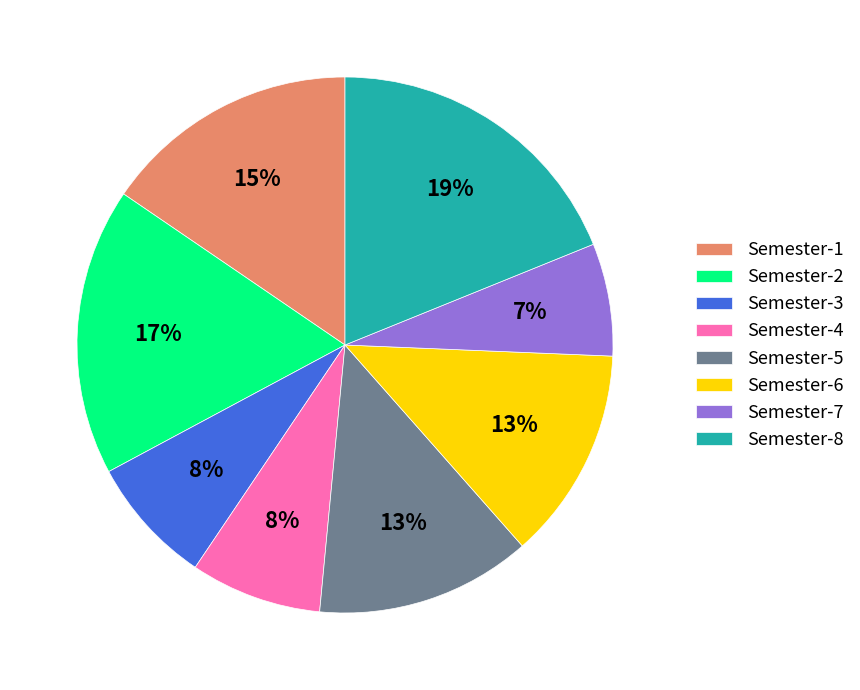

What is the ratio of the value at Semester-4 to the value at Semester-5?

0.6